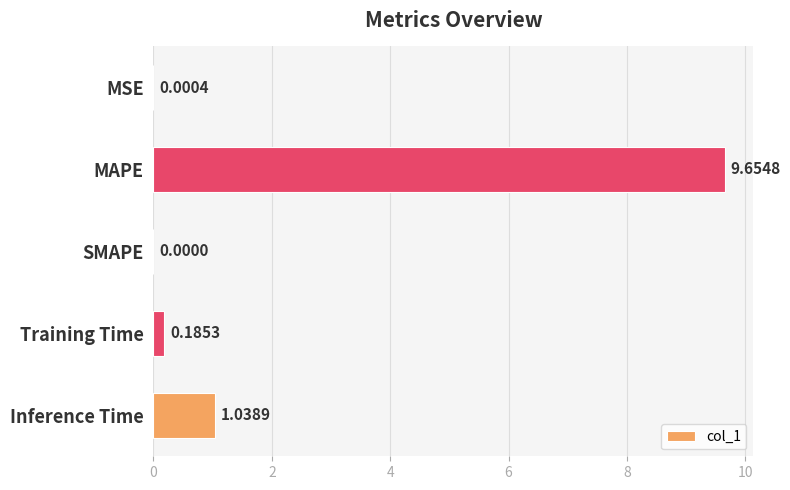

How many values are above zero?

4